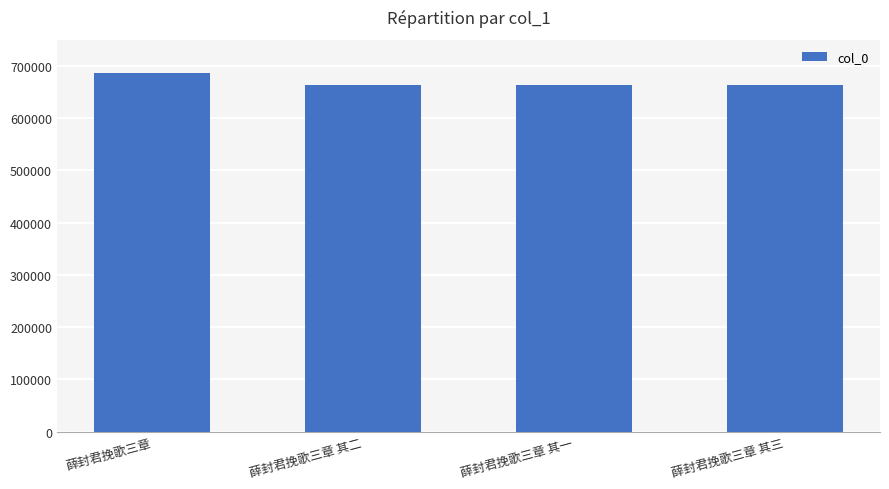

The chart shows a value of 914575 at 薛封君挽歌三章. True or false?

False